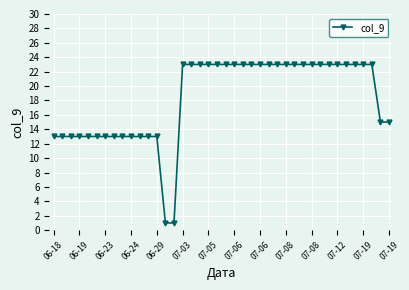

What is the maximum value shown in the chart?

23